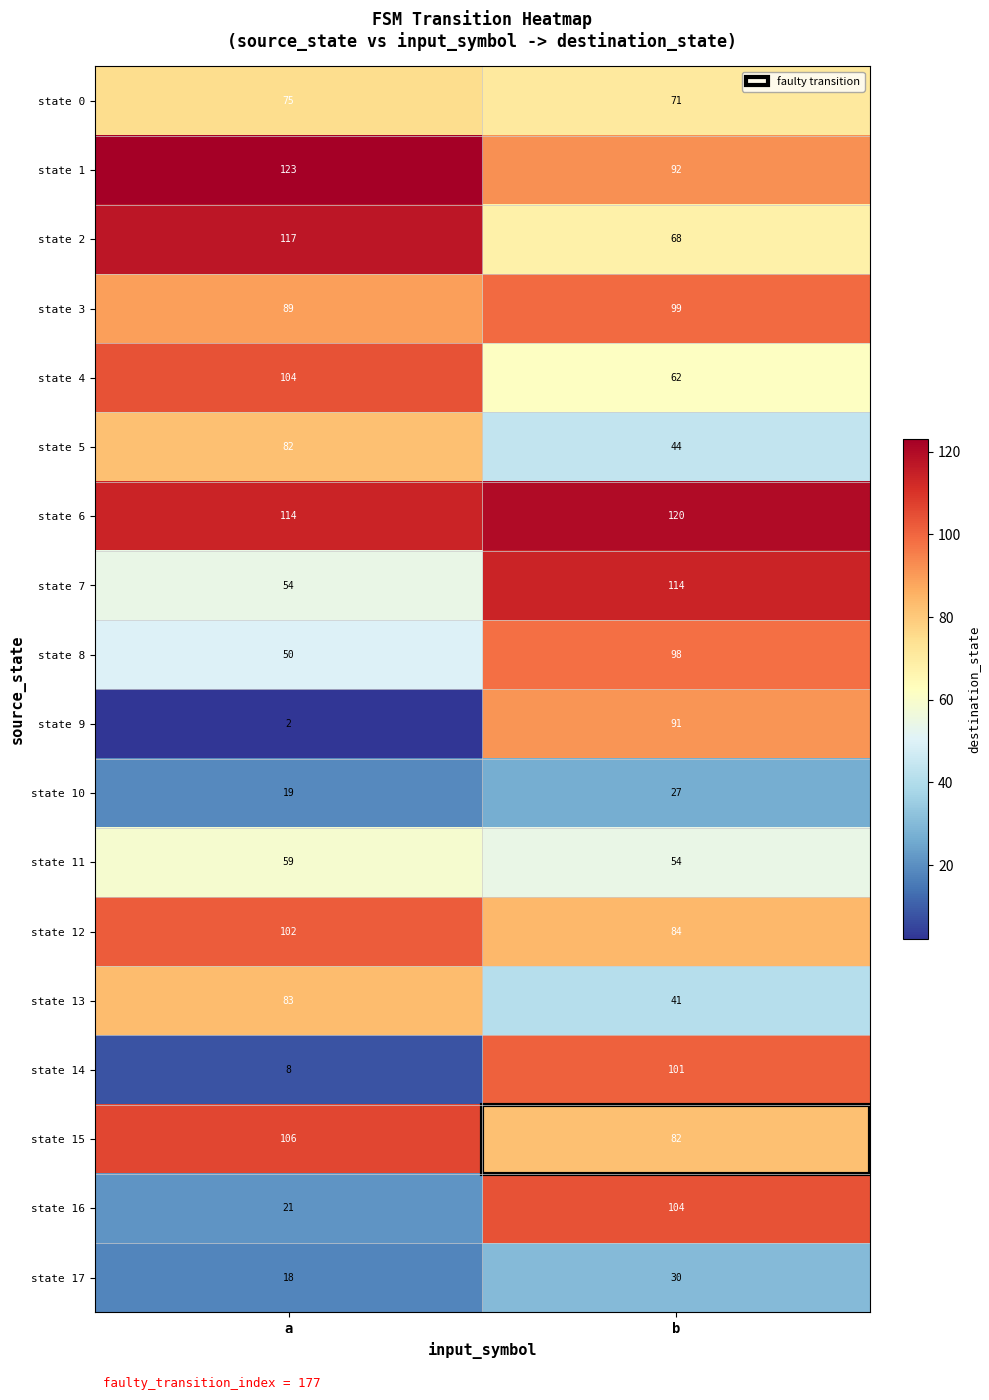

What is the minimum value shown in the chart?

2